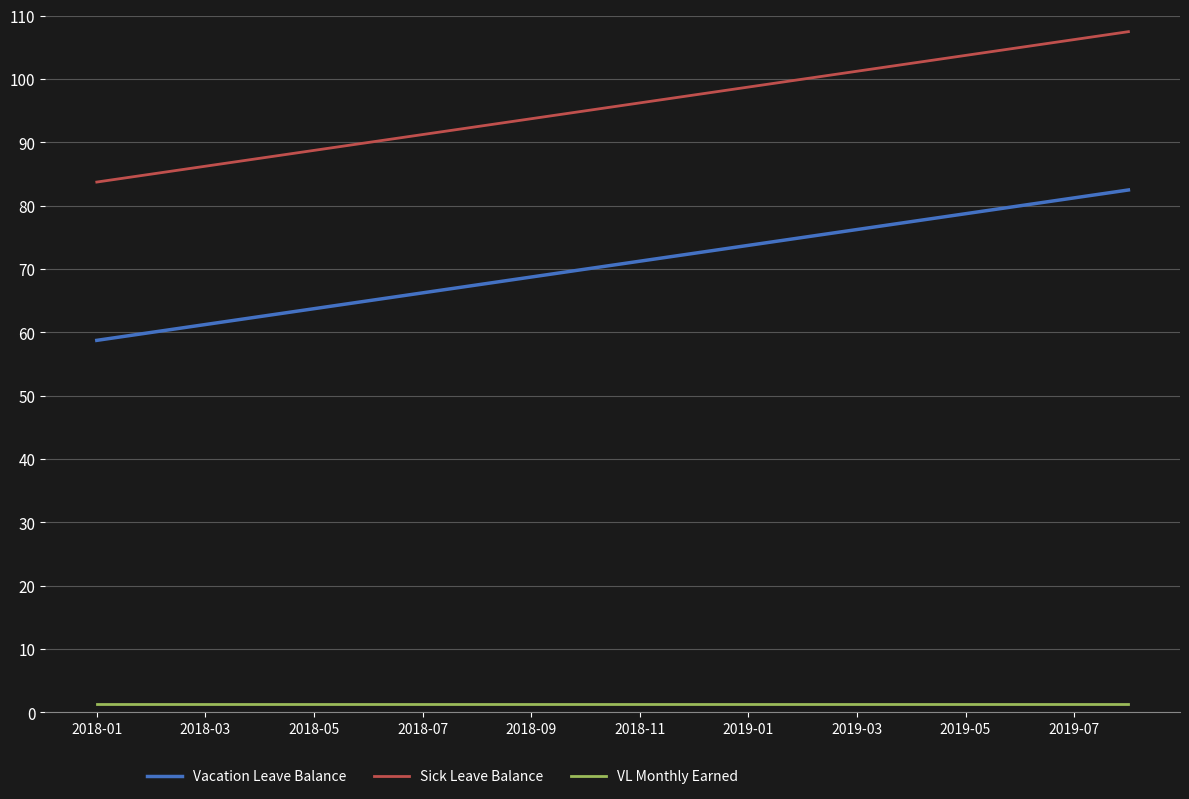

How many values in the Vacation Leave Balance series exceed 71?

10